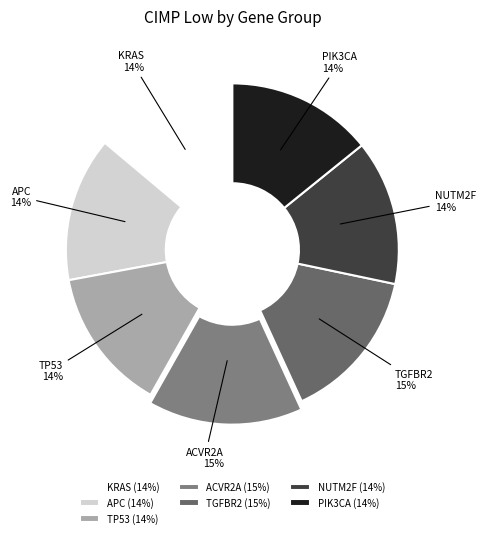

Is the sum of APC 14% and TGFBR2 15% greater than half?

No